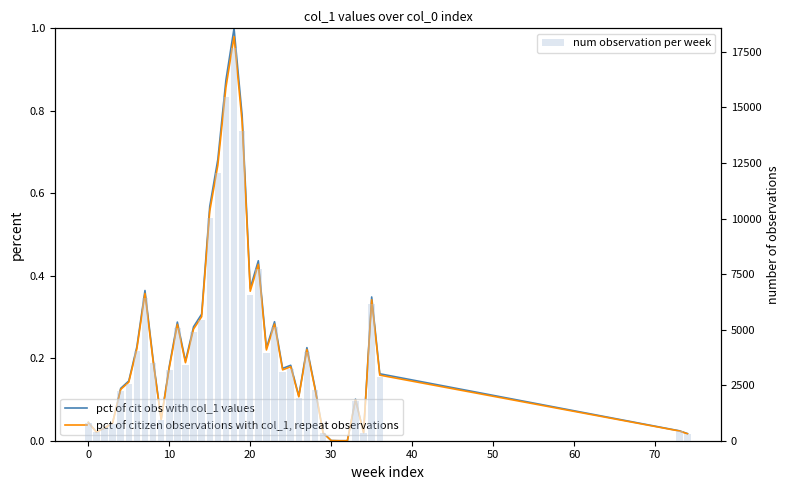

The pct of cit obs with col_1 values series shows 0.1 at 25. True or false?

False